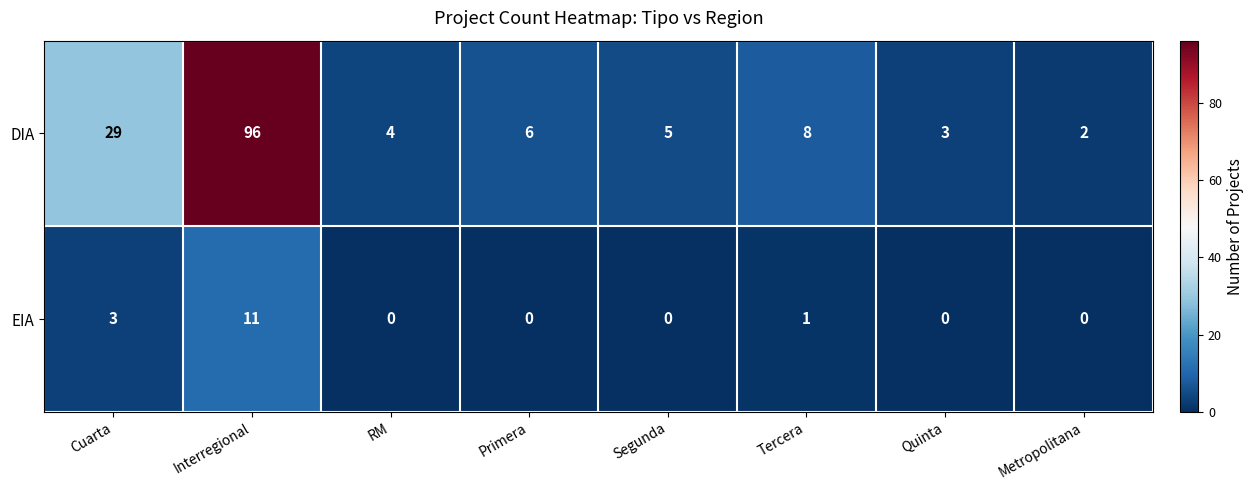

Is it true that EIA equals -5 at Quinta?

False